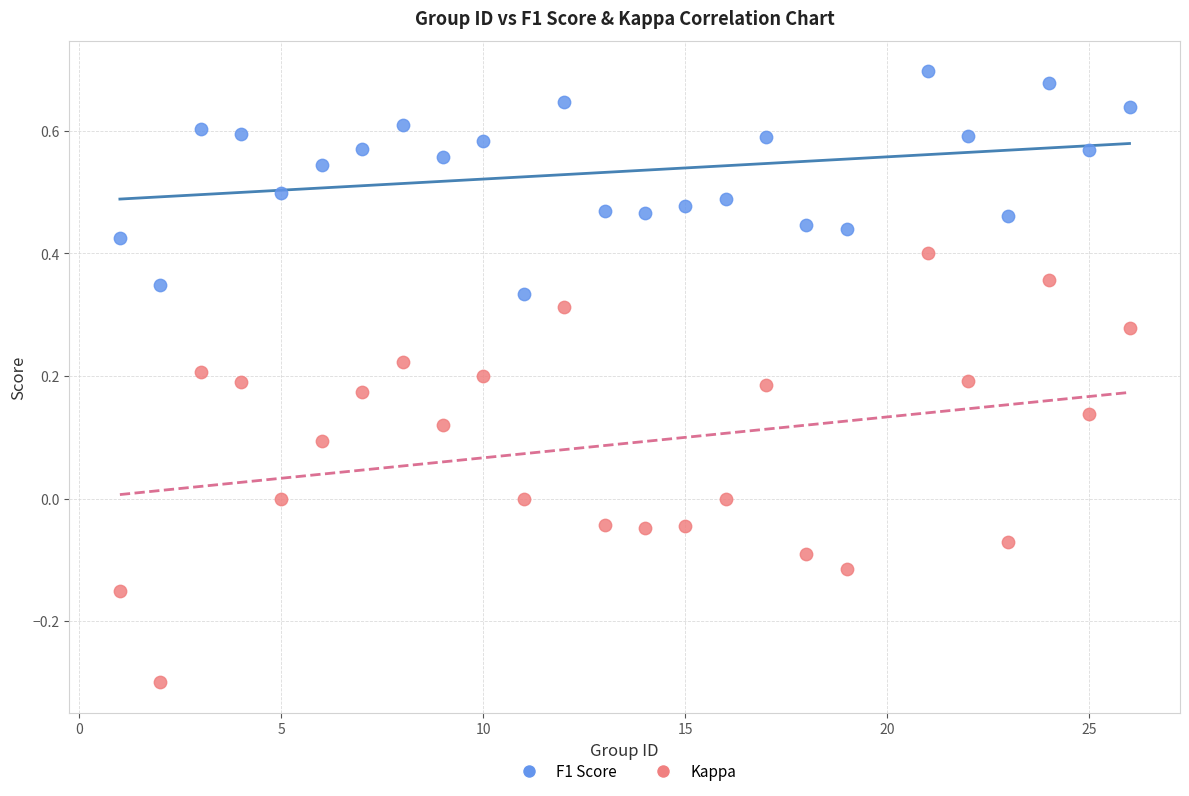

What are all the series names shown in the legend?

F1 Score, Kappa